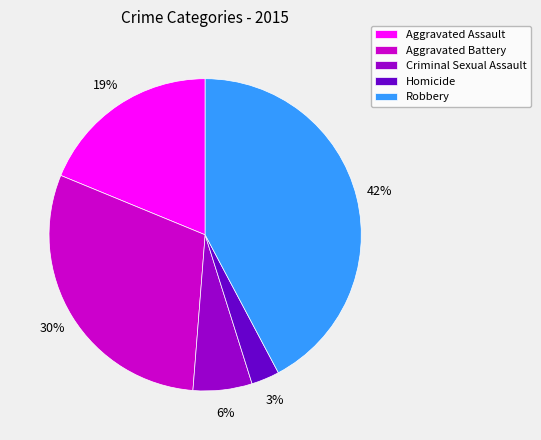

Which slice is the smallest?

Homicide